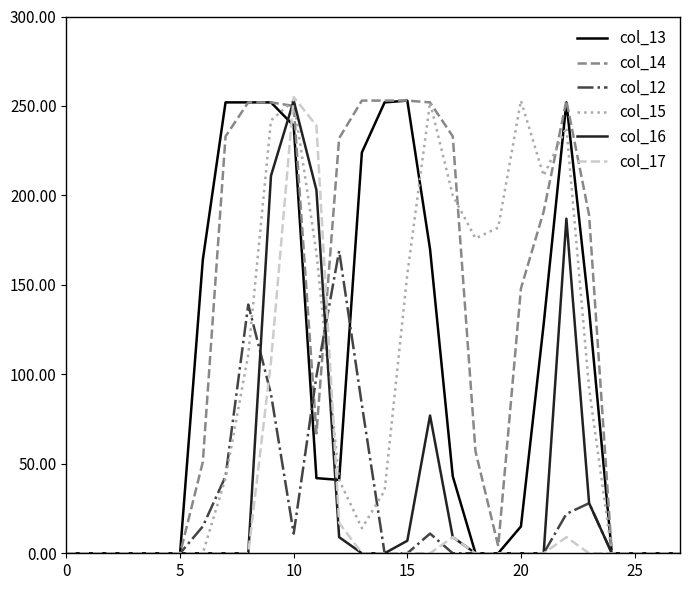

Which series has the largest total across all categories?

col_14